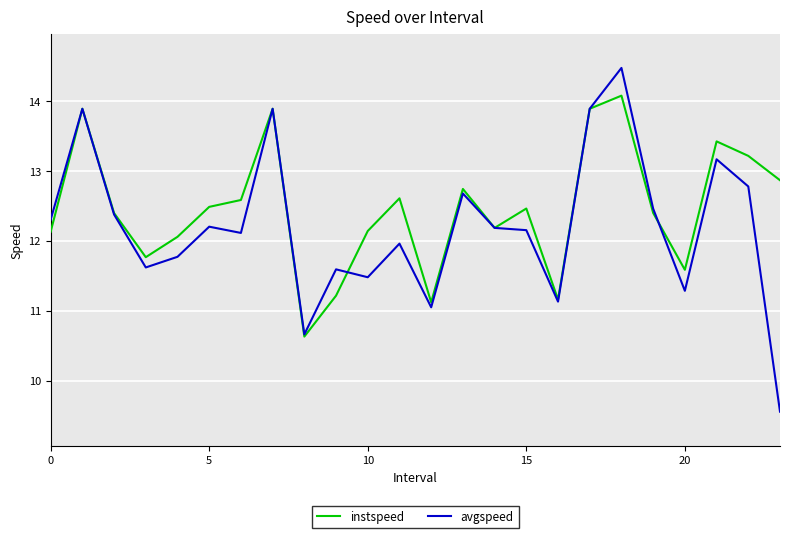

At how many categories does at least one series exceed 13?

6